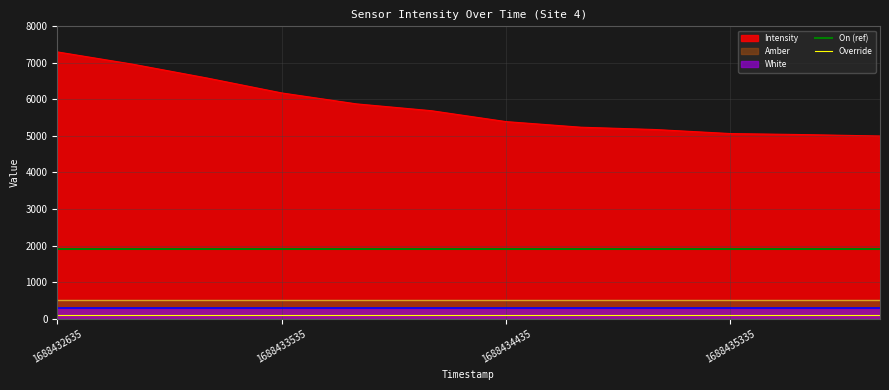

What is the sum of all Override values?

200